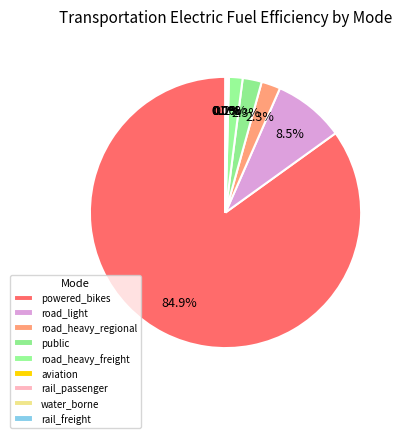

Which category has the biggest portion of the pie?

powered_bikes